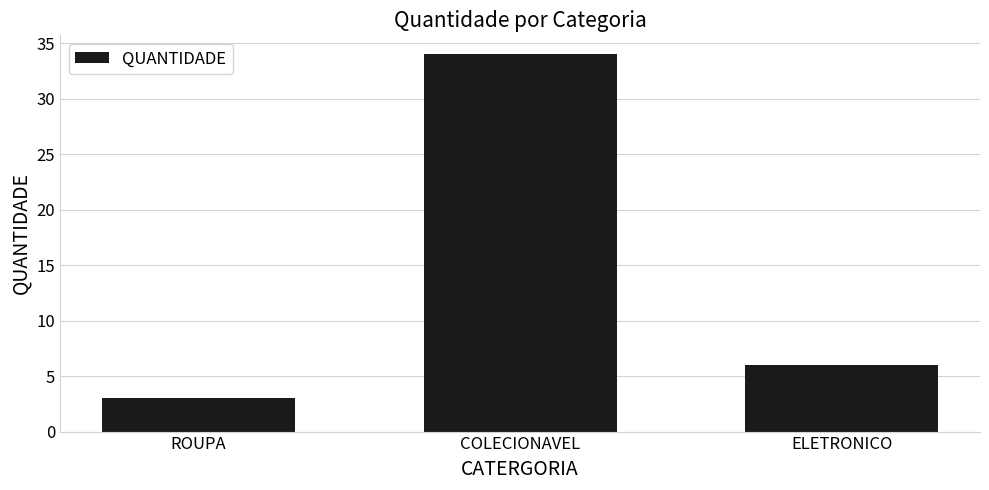

List the labels in order of value, smallest first.

ROUPA, ELETRONICO, COLECIONAVEL